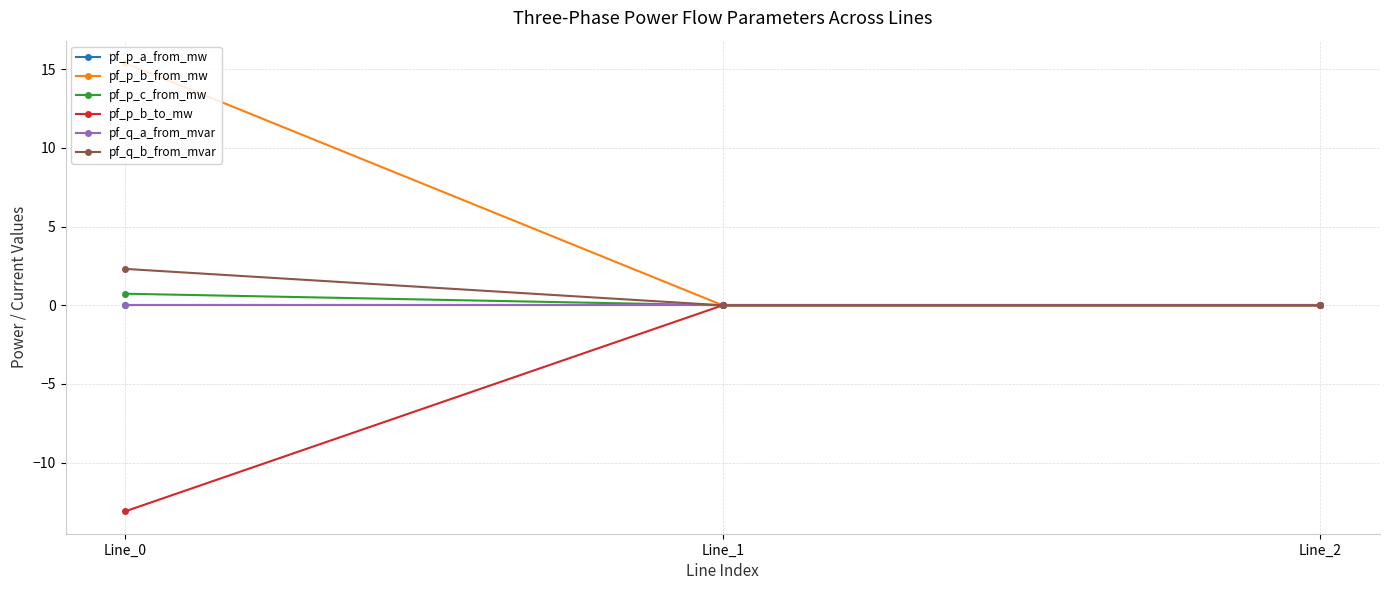

Reading right to left, extract all data points from this chart.

pf_p_a_from_mw: Line_2=-0.0	Line_1=0.0	Line_0=0.0
pf_p_b_from_mw: Line_2=0.0	Line_1=0.0	Line_0=15.4
pf_p_c_from_mw: Line_2=0.0	Line_1=0.0	Line_0=0.7
pf_p_b_to_mw: Line_2=-0.0	Line_1=-0.0	Line_0=-13.1
pf_q_a_from_mvar: Line_2=0.0	Line_1=0.0	Line_0=-0.0
pf_q_b_from_mvar: Line_2=-0.0	Line_1=-0.0	Line_0=2.3